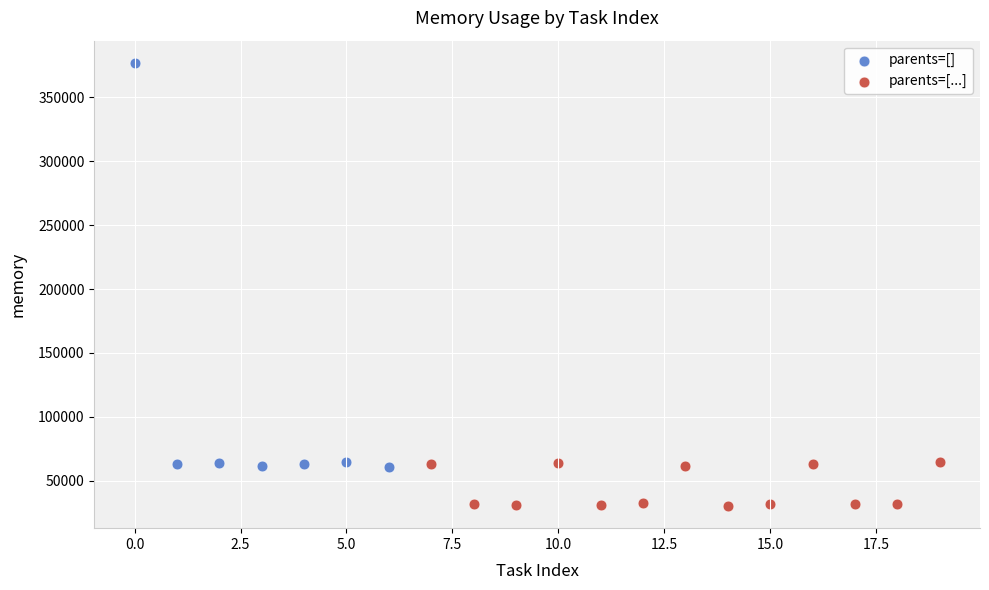

What are all the series names shown in the legend?

parents=[], parents=[...]